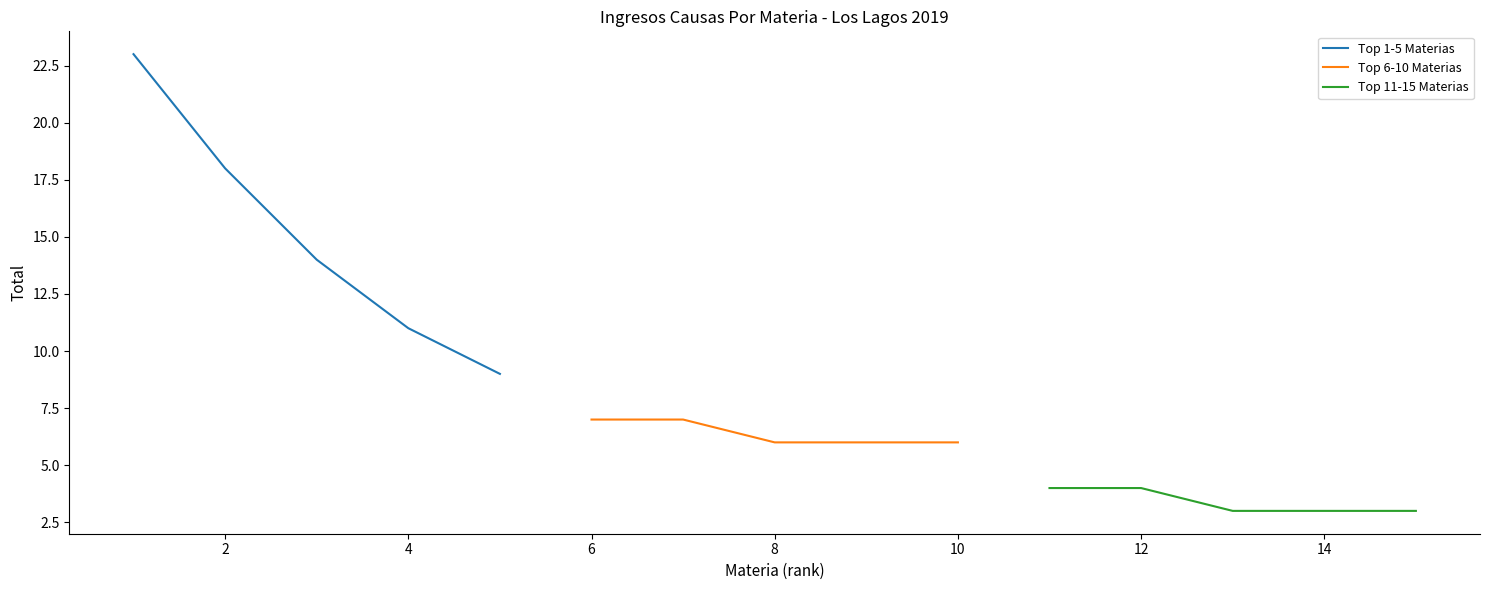

True or false: Top 11-15 Materias and Top 6-10 Materias cross at least once.

False